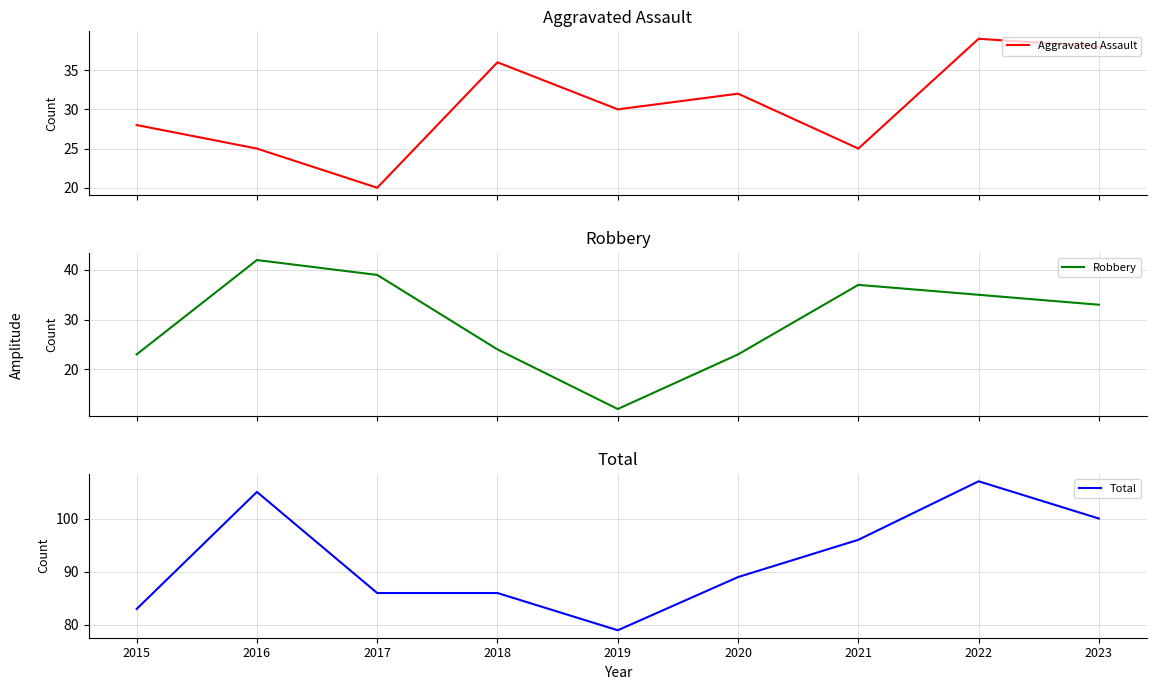

What is the value of the Aggravated Assault point at the 7th from the left?

25